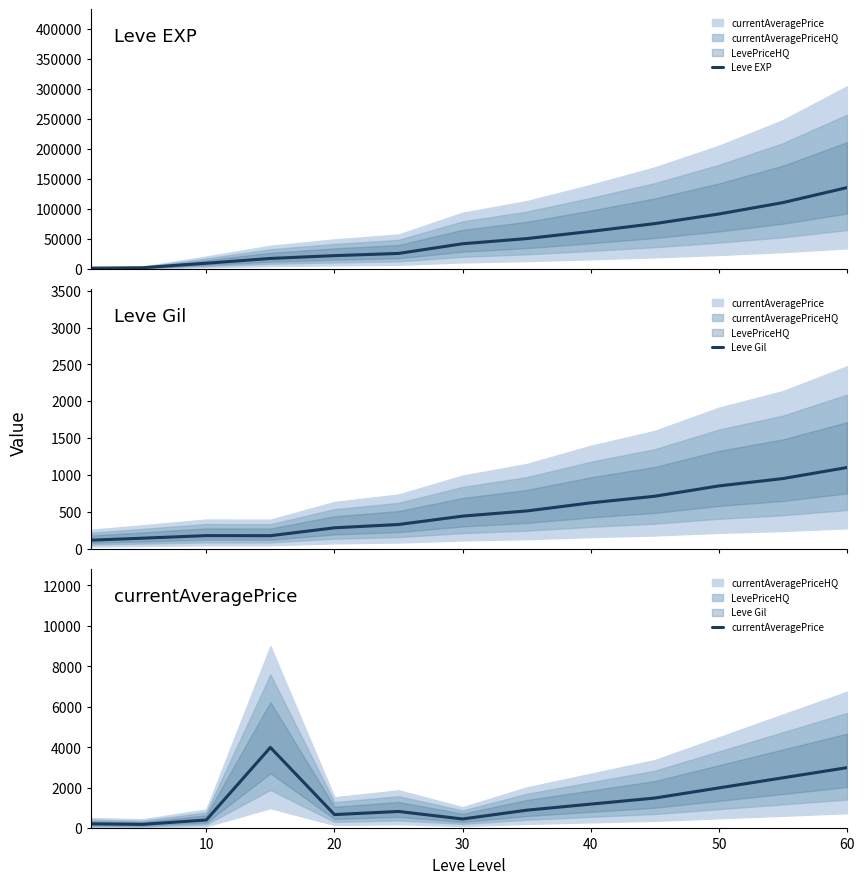

Which series has the largest range (max minus min)?

Leve EXP